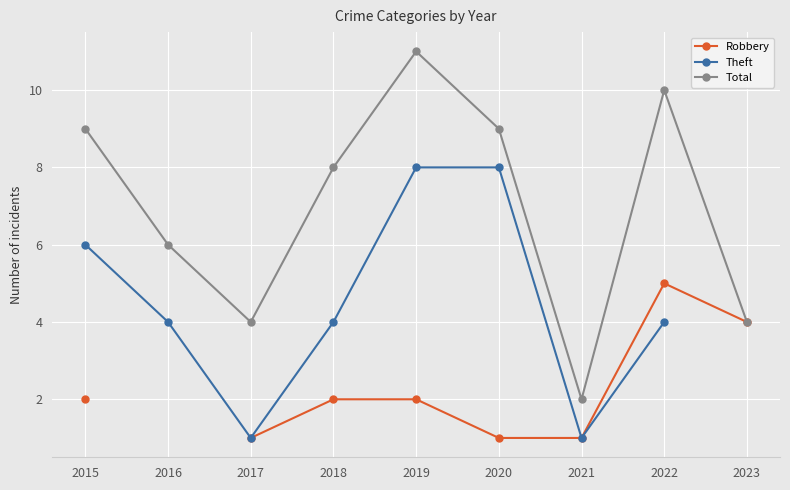

Which label corresponds to the largest value in the chart?

2019